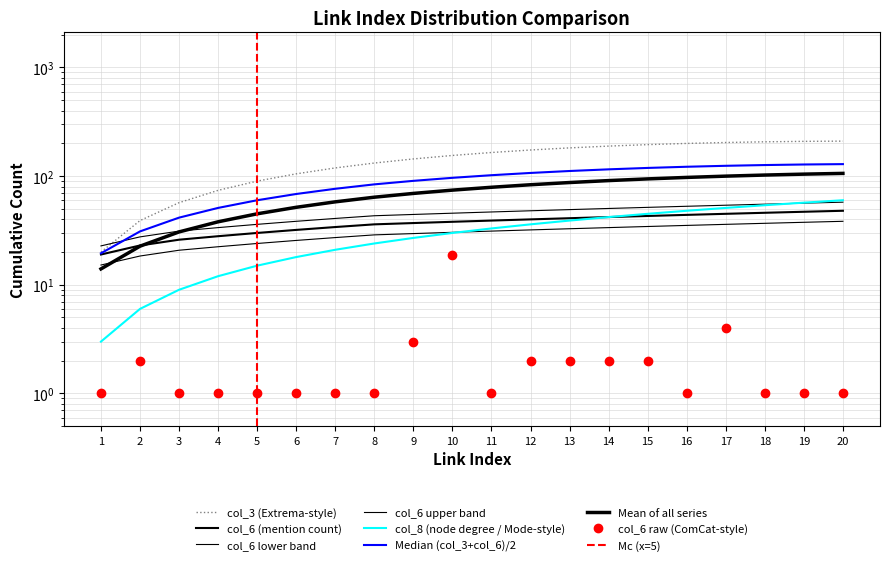

True or false: col_6 (mention count) and col_3 (link index) intersect in this chart.

False